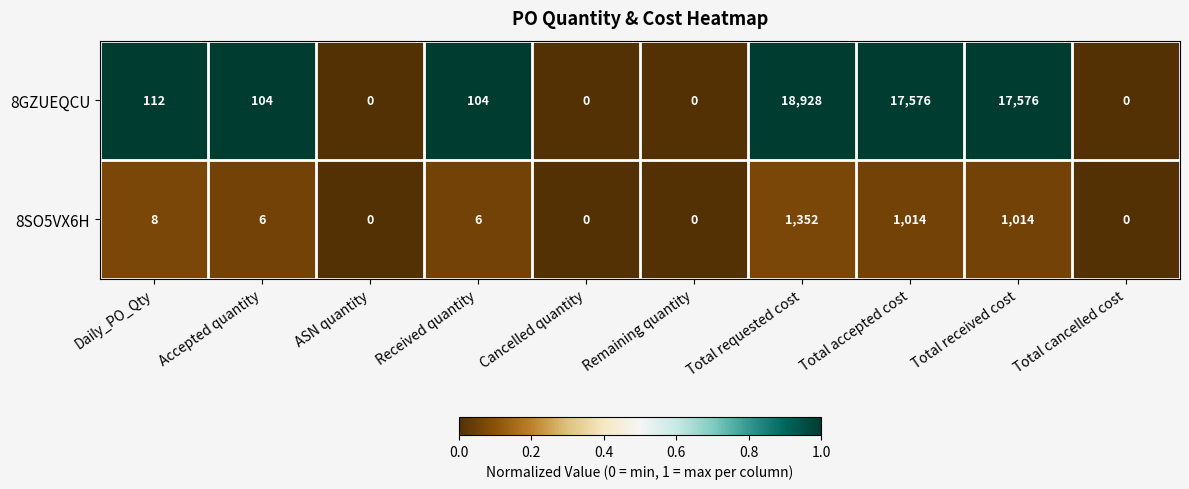

At which label does 8SO5VX6H reach its peak?

Total requested cost